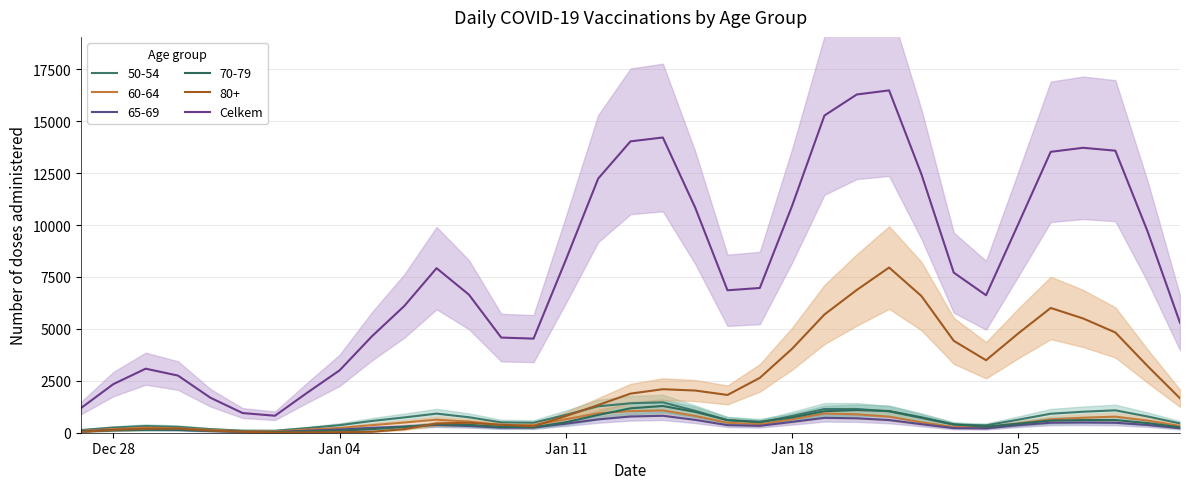

Reading left to right, list all the values displayed in this chart.

1188.3	2340.3	3082.7	2751.3	1687.0	946.7	817.7	1928.0	3004.0	4643.0	6099.0	7921.7	6649.3	4581.7	4531.0	8325.7	12237.3	14028.7	14214.0	10842.0	6858.7	6968.0	10929.0	15272.0	16285.3	16482.7	12447.7	7709.3	6619.3	10057.3	13524.7	13718.7	13579.3	9680.0	5291.7